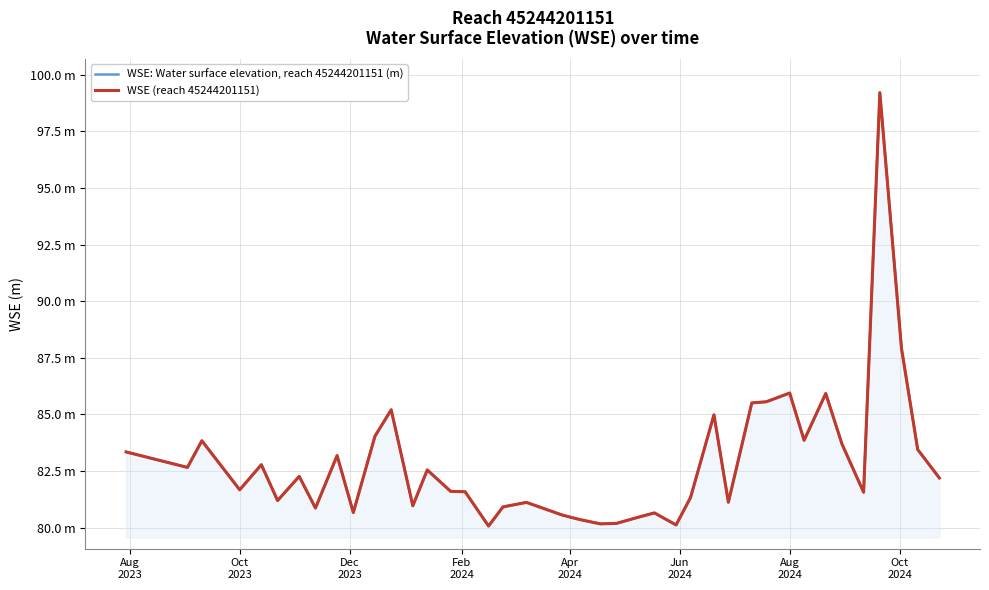

Reading right to left, what are all the values shown in this chart?

WSE: Water surface elevation, reach 45244201151 (m): 82.2	83.4	87.9	99.2	81.6	83.7	85.9	83.9	85.9	85.6	85.5	81.1	85.0	81.3	80.1	80.7	80.5	80.2	80.2	80.4	80.6	81.1	80.9	80.1	81.6	81.6	82.5	81.0	85.2	84.0	80.7	83.2	80.9	82.3	81.2	82.8	81.7	83.8	82.7	83.3
WSE (reach 45244201151): 82.2	83.4	87.9	99.2	81.6	83.7	85.9	83.9	85.9	85.6	85.5	81.1	85.0	81.3	80.1	80.7	80.5	80.2	80.2	80.4	80.6	81.1	80.9	80.1	81.6	81.6	82.5	81.0	85.2	84.0	80.7	83.2	80.9	82.3	81.2	82.8	81.7	83.8	82.7	83.3